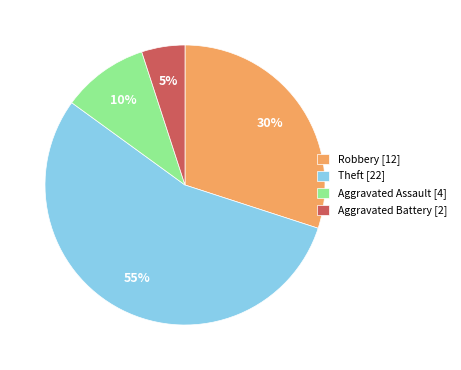

To the nearest percent, what is the difference between the Aggravated Battery and Robbery slice percentages?

25%